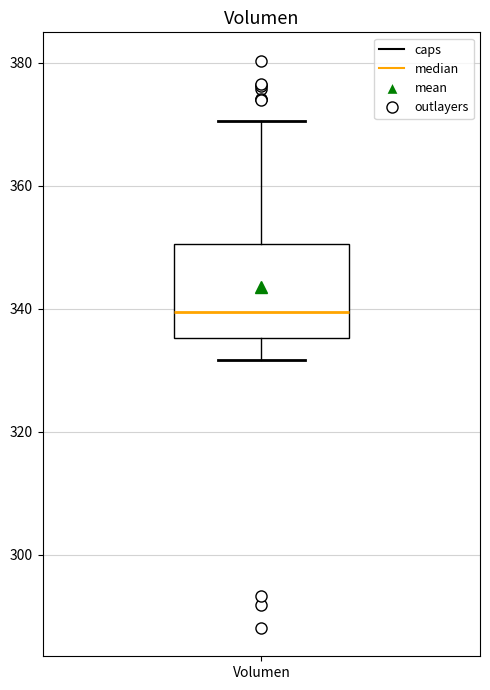

Read this box plot against the y-axis: the position of the median line, the range covered by the box, and the ends of both whiskers. The values are not printed on the chart, so give them approximately, as read against the axis.

median 340, box 336 to 350, whiskers 332 to 370